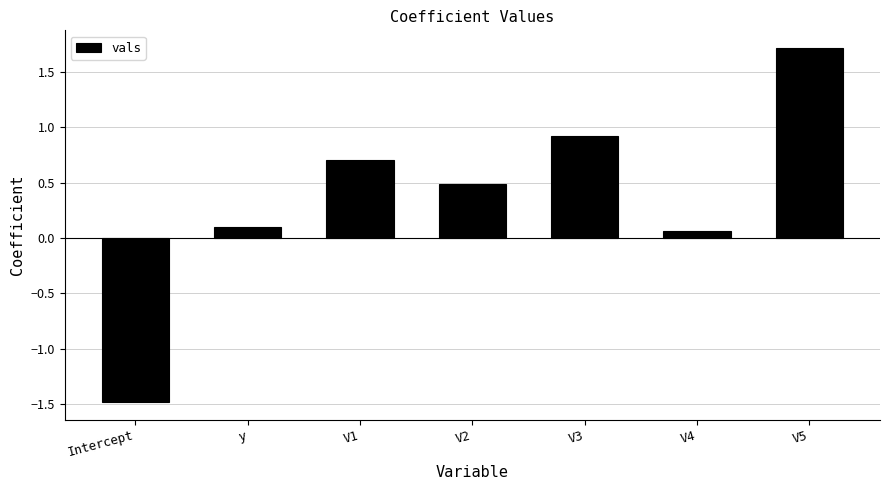

The value at V1 is 0.7. True or false?

True